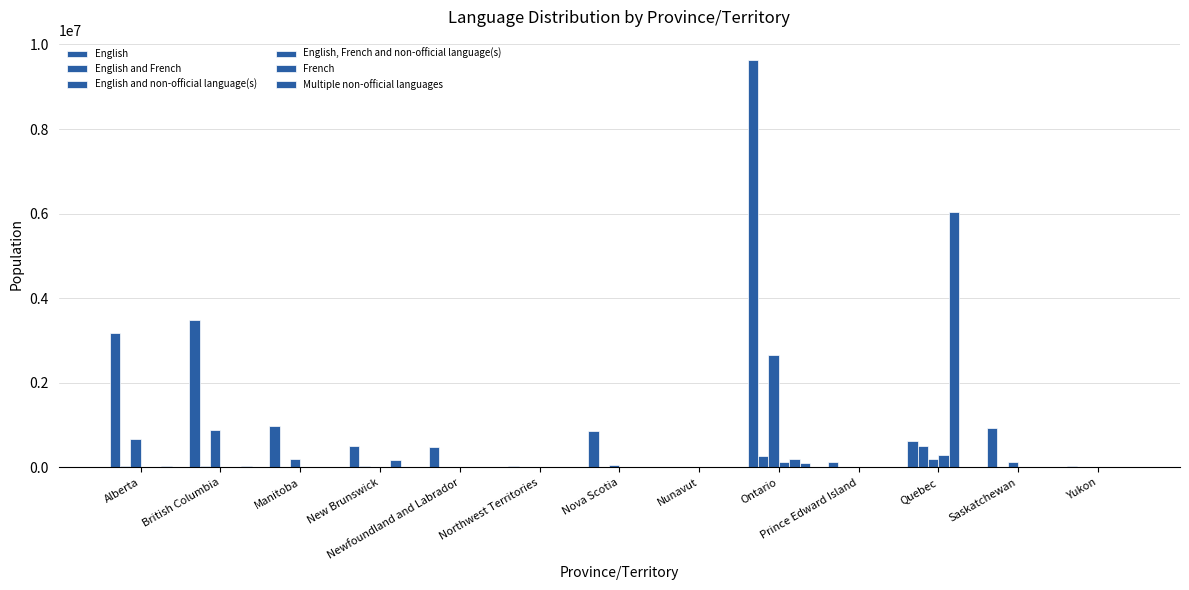

Are the bars horizontal?

No